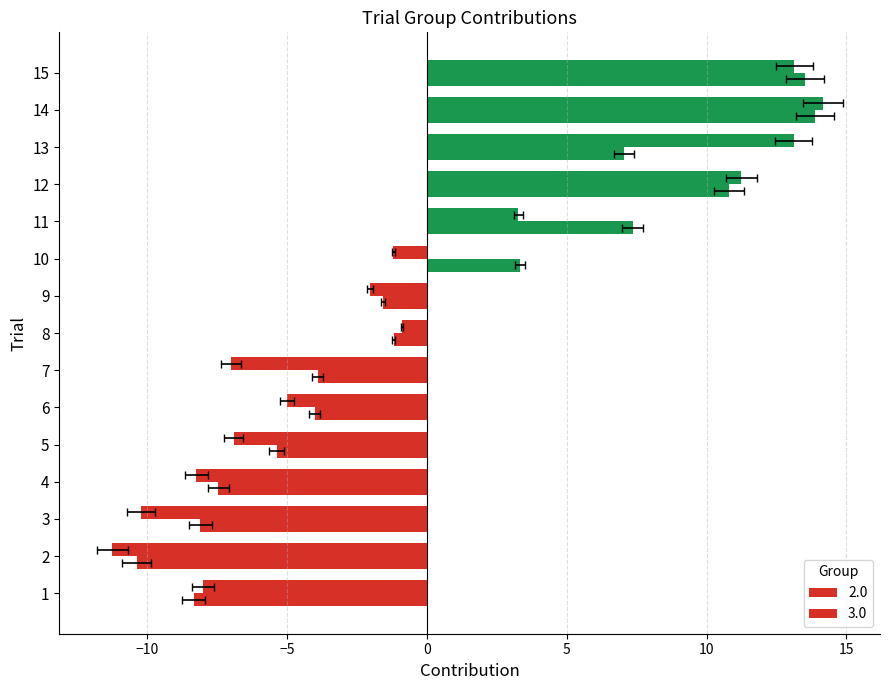

How many values in 2.0 are below zero?

10